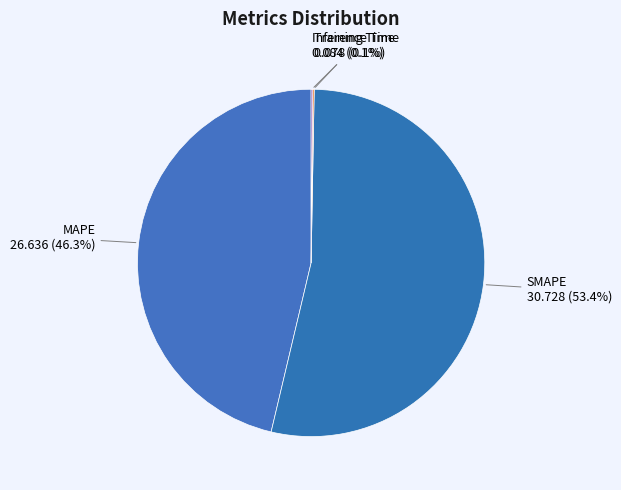

What percentage is the MAPE slice, to the nearest percent?

46%